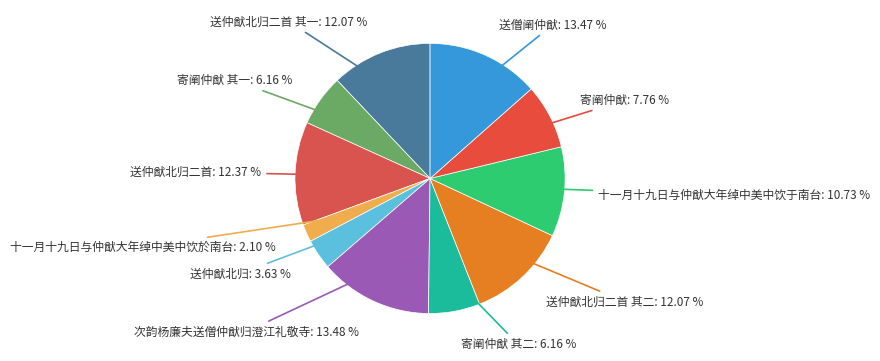

Count the number of slices in the pie.

11